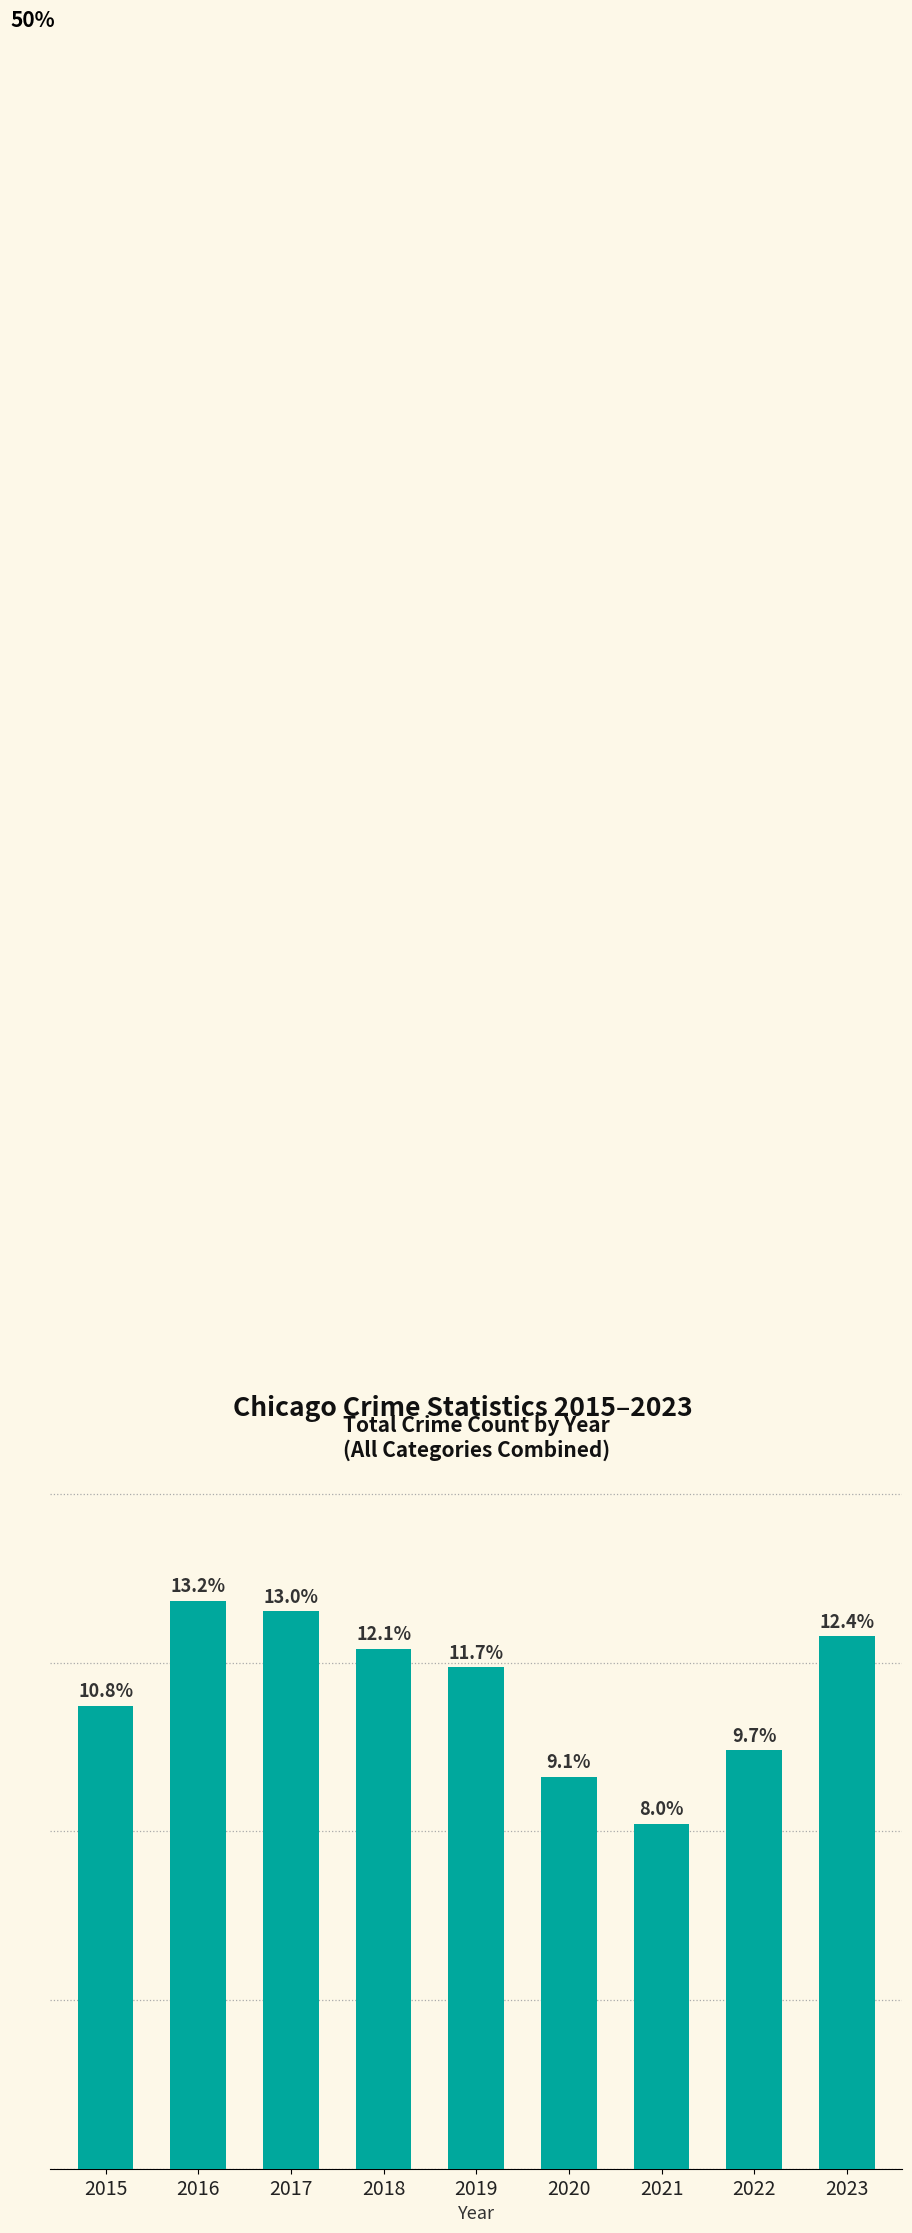

Where is the data nearest to the value 1353?

2015